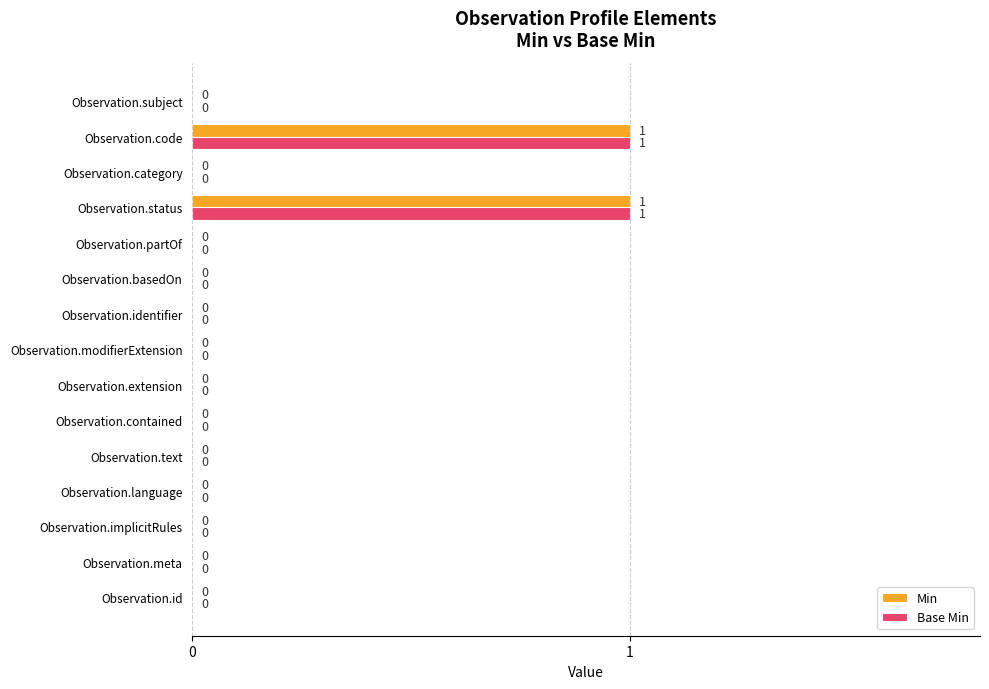

How many Base Min values are between 0 and 1?

15